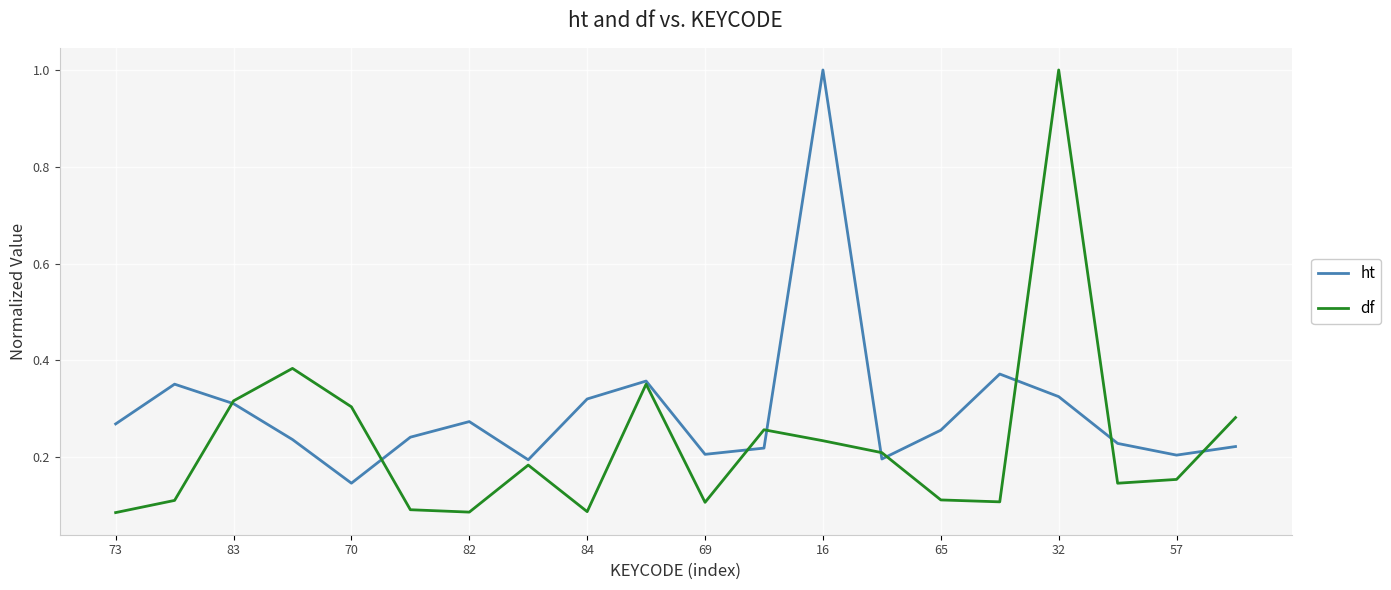

What is the maximum value for ht?

1.0